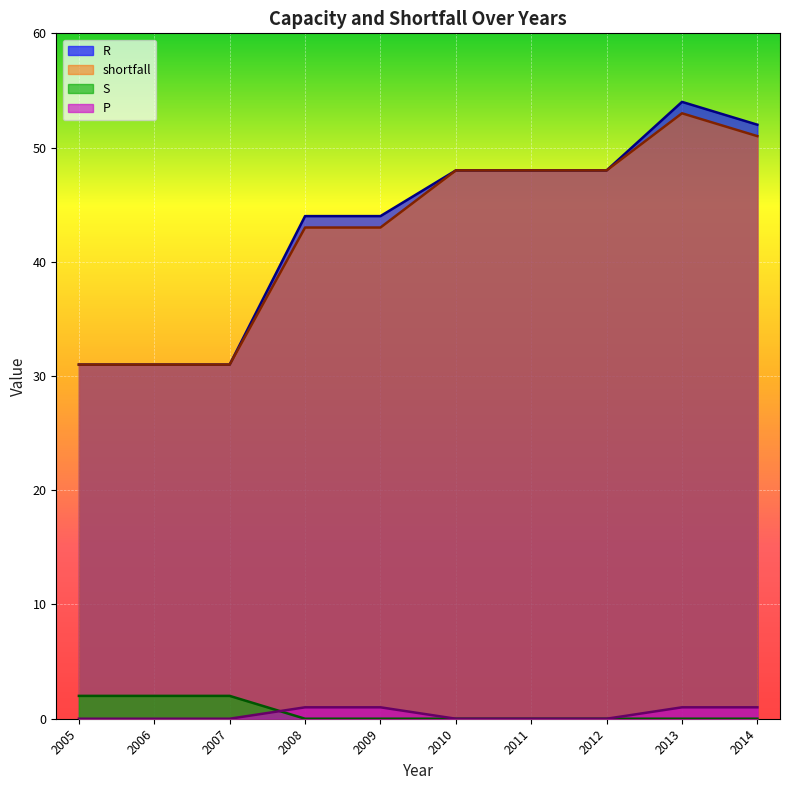

At 2012, list the series in order from smallest to largest.

S, P, R, shortfall